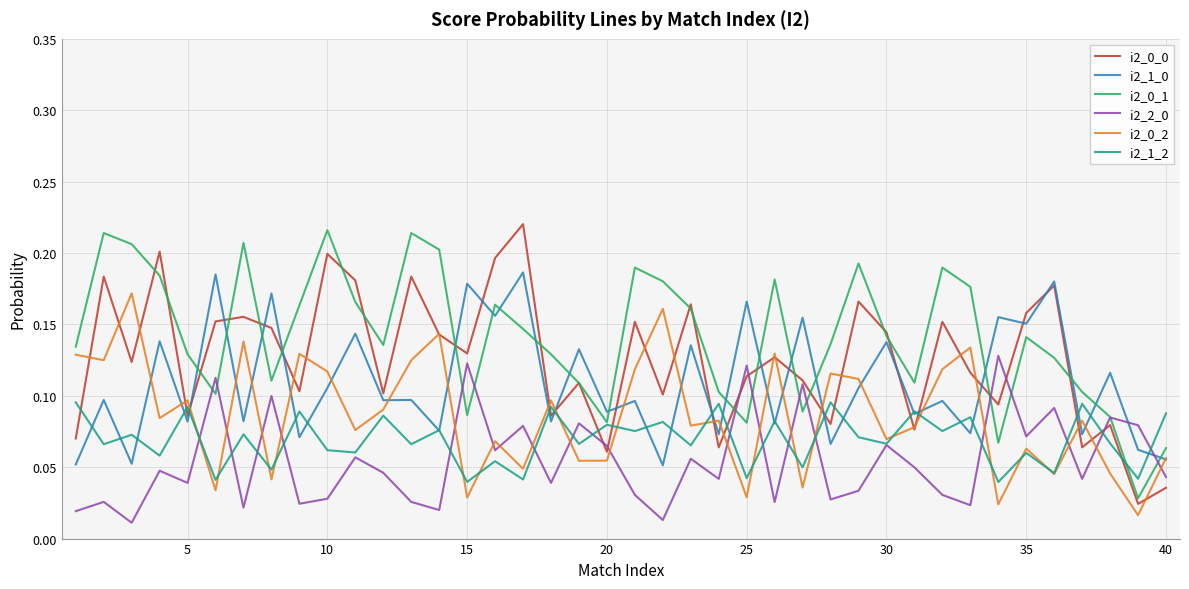

How many interior local peaks does the i2_0_2 series have?

14